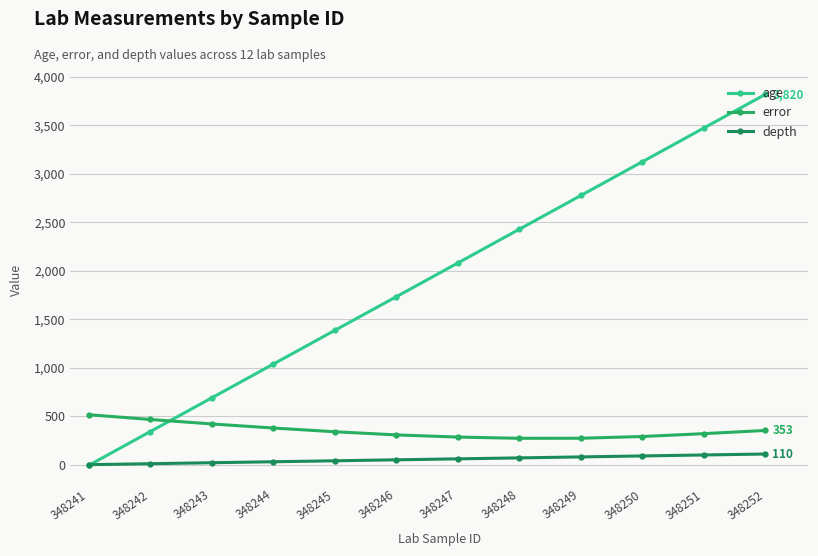

Is this an area chart (filled region under the line)?

No